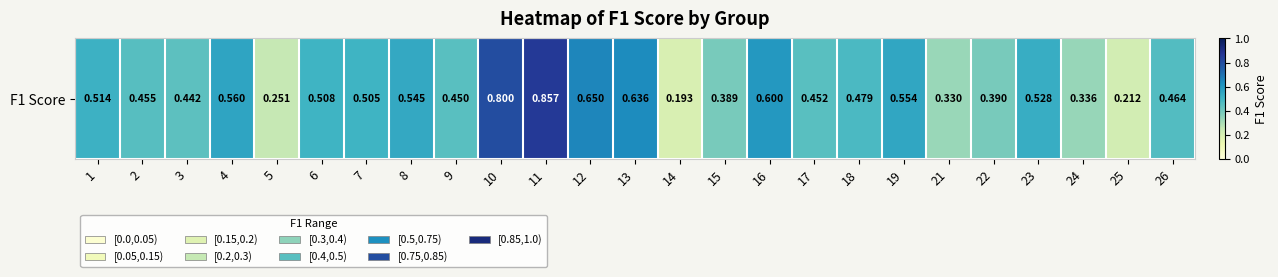

What is the difference between the maximum and minimum values?

0.7